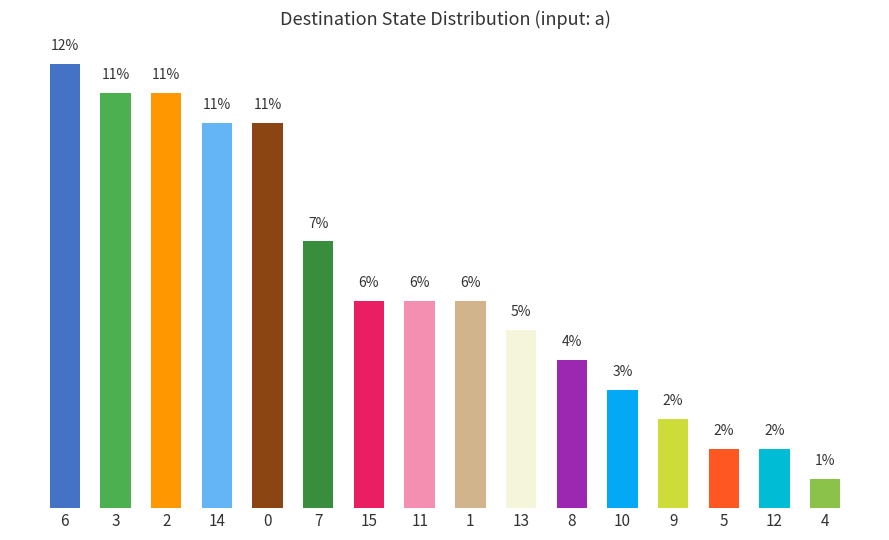

What is the average value?

6.2